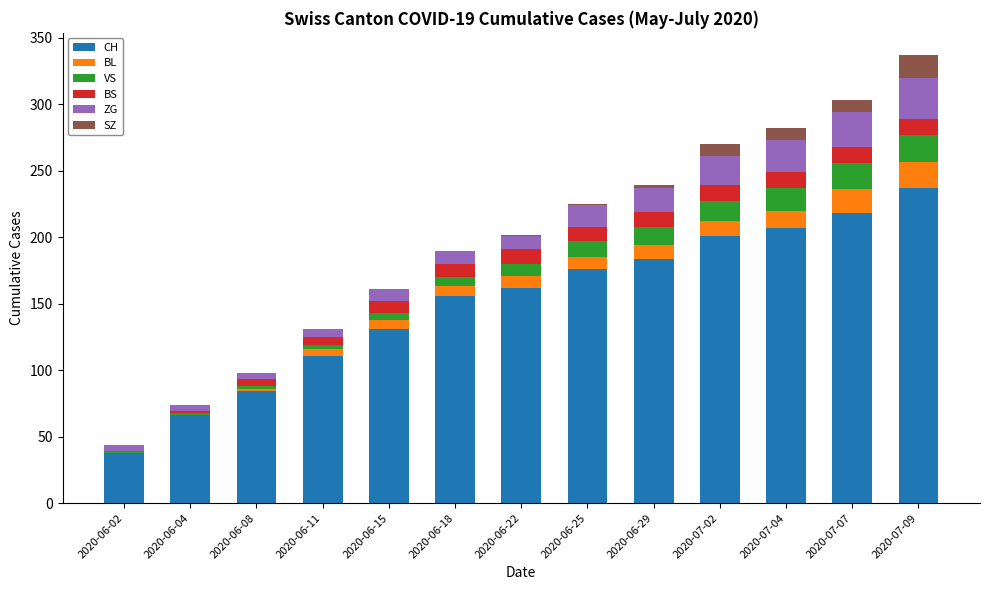

Which category has the highest value in the CH series?

2020-07-09